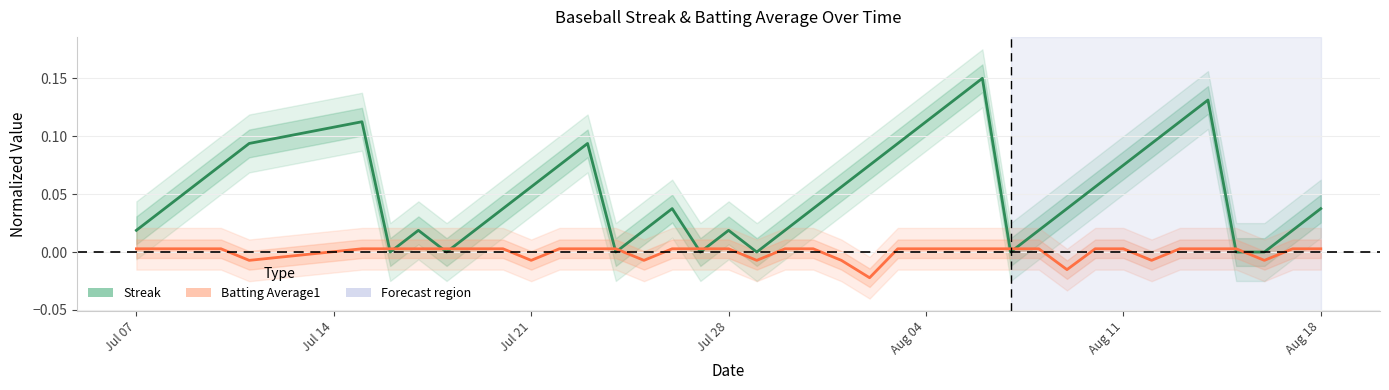

How many data points in Streak are above 0?

32